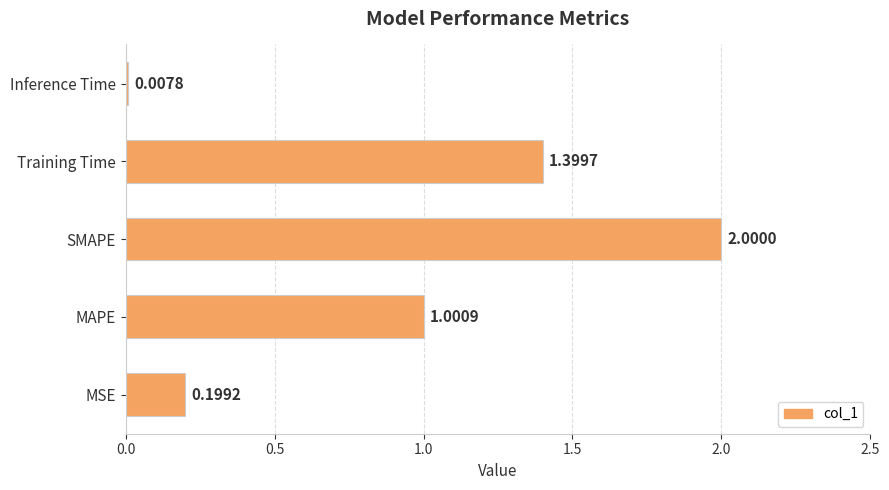

How many bars are there in total?

5